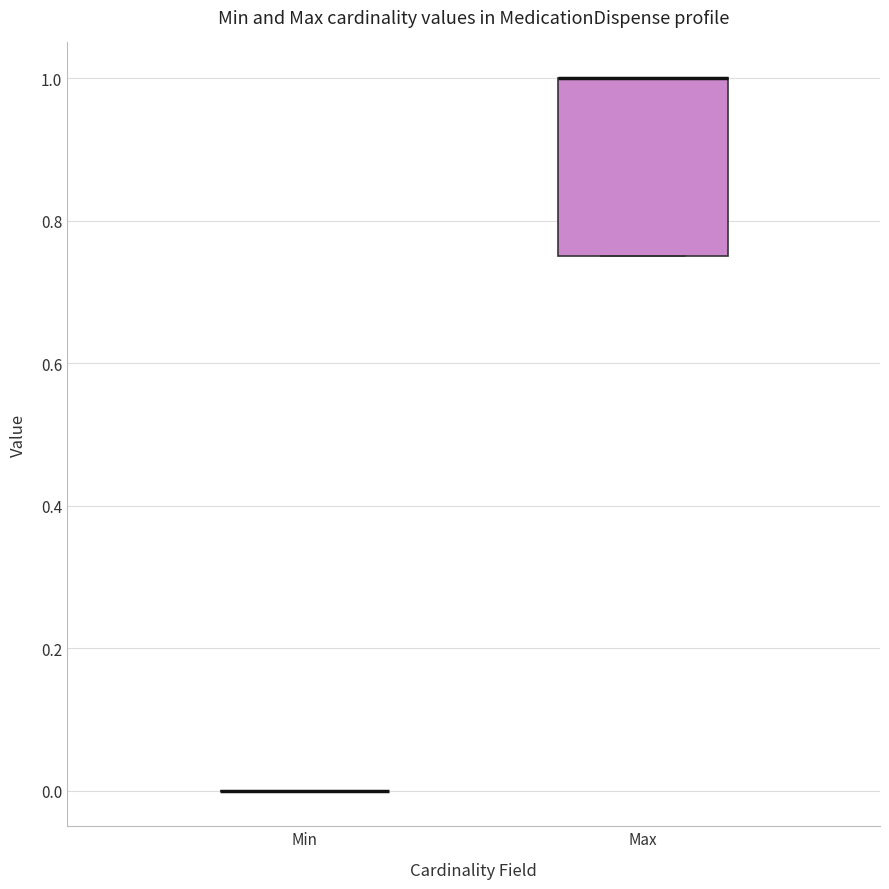

Comparing the boxes themselves (not the whiskers), which one is the tallest?

Max